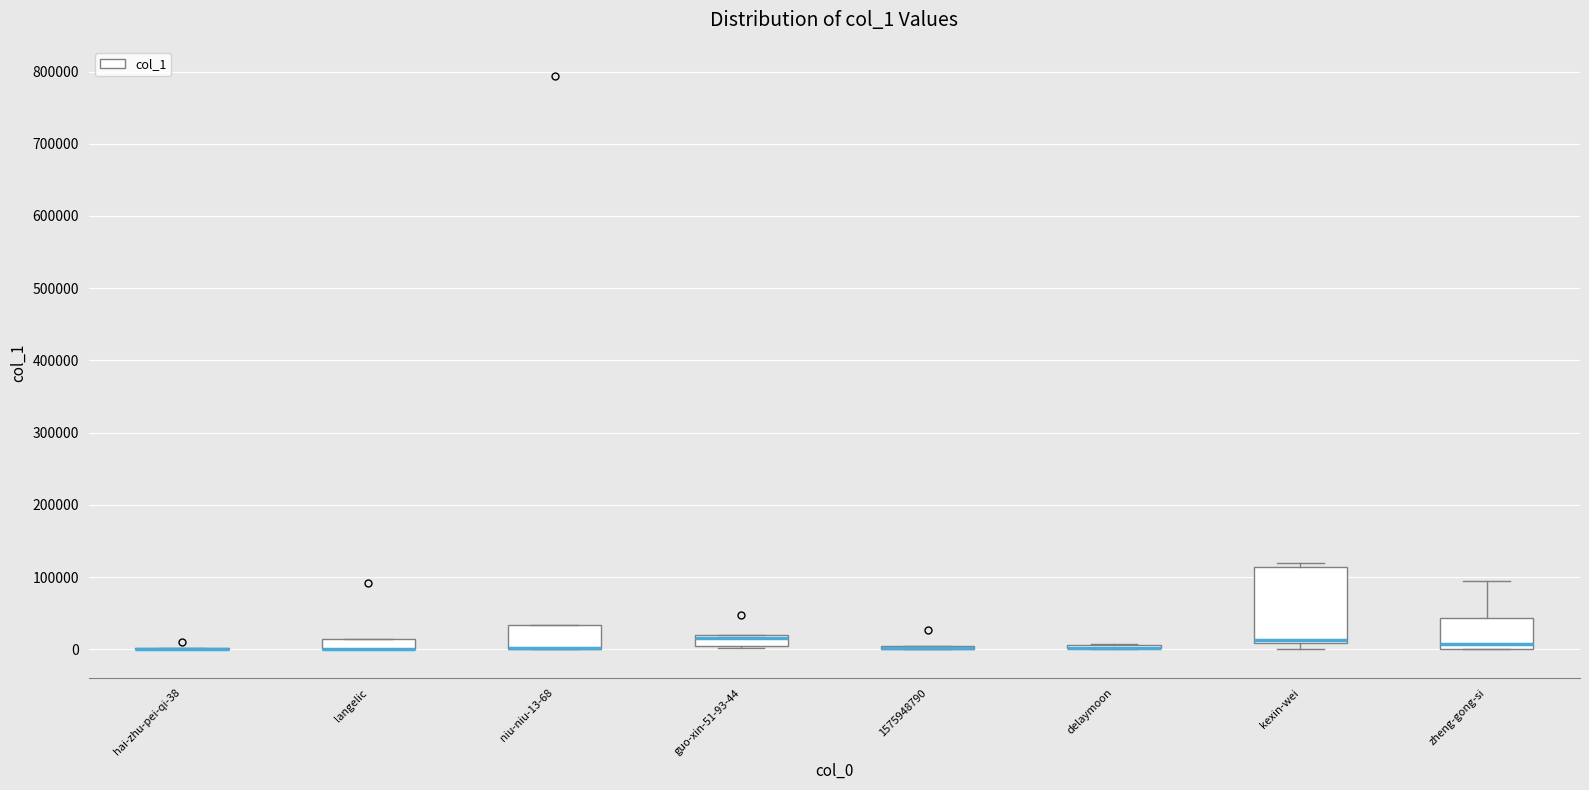

Comparing the boxes themselves (not the whiskers), which one is the tallest?

kexin-wei